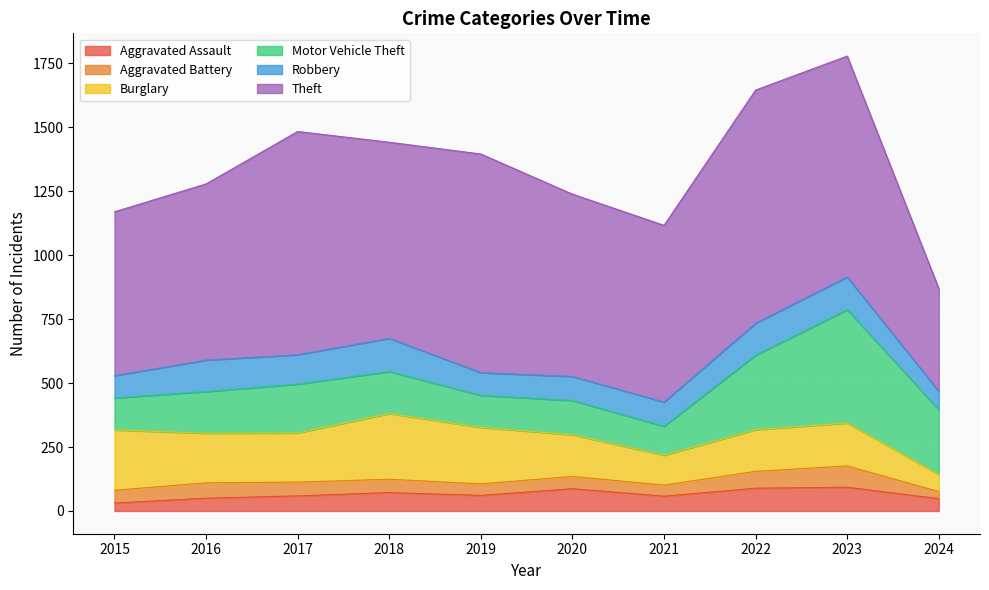

Which series changed the most between 2020 and 2024?

Theft